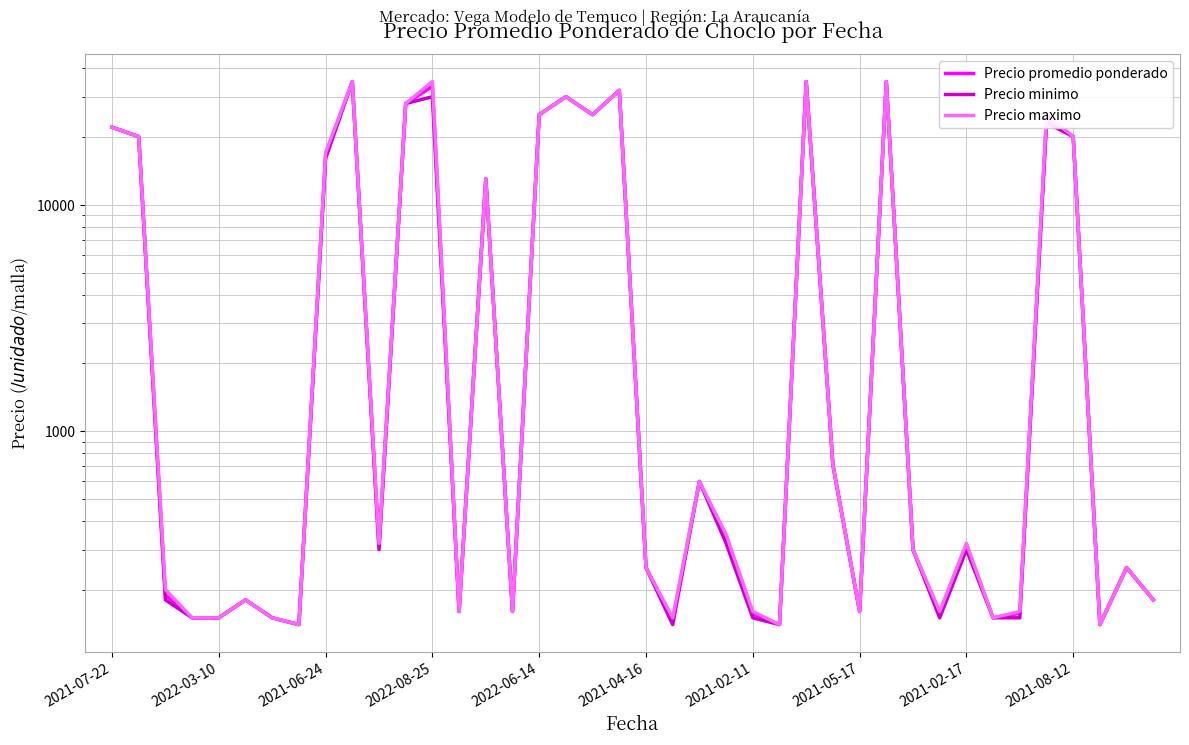

Which series has the widest spread of values?

Precio promedio ponderado